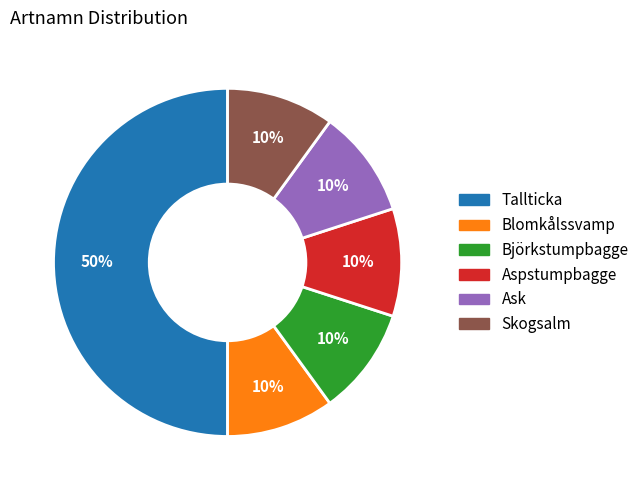

Which category has the biggest portion of the pie?

Tallticka